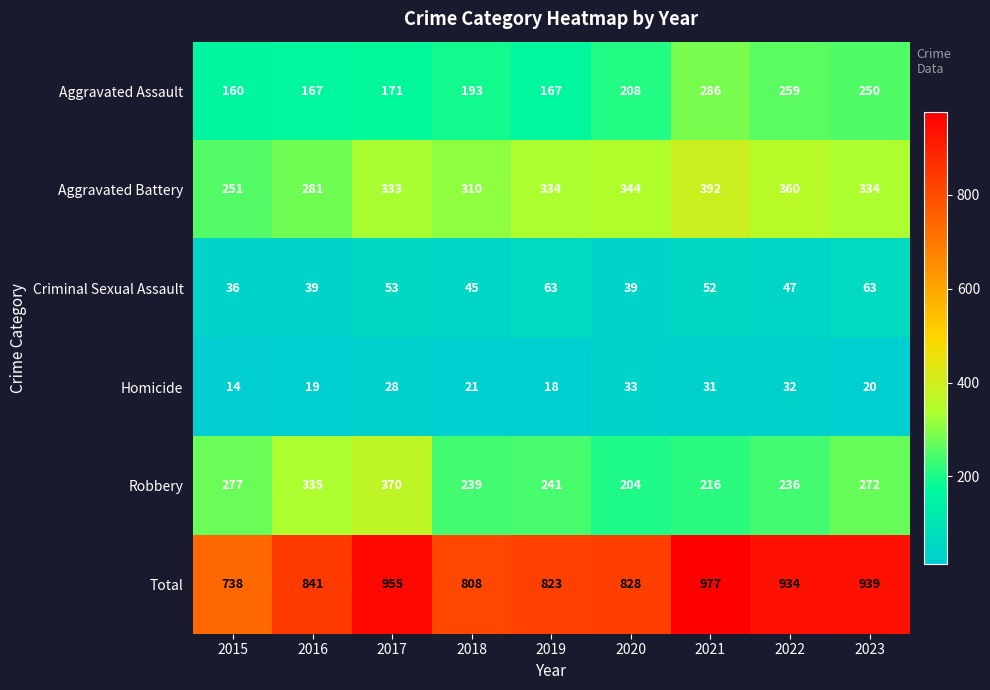

At which category is the sum across all series the highest?

2021